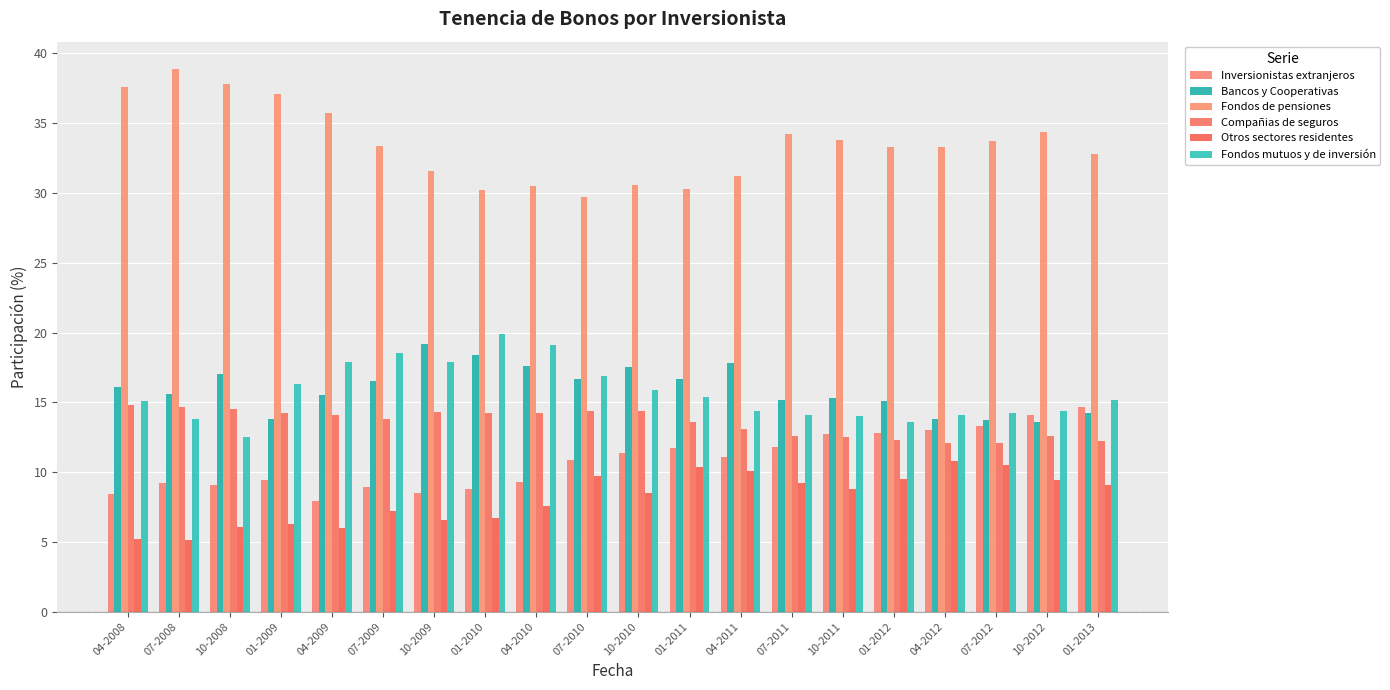

What is the difference between the Fondos de pensiones values at 01-2009 and 10-2011?

3.3